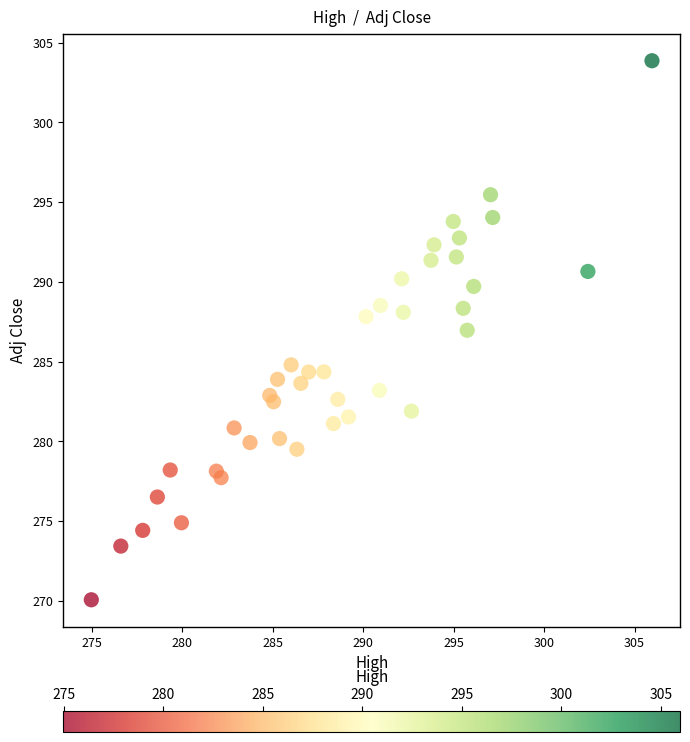

What is the range of Y values (max minus min)?

33.8